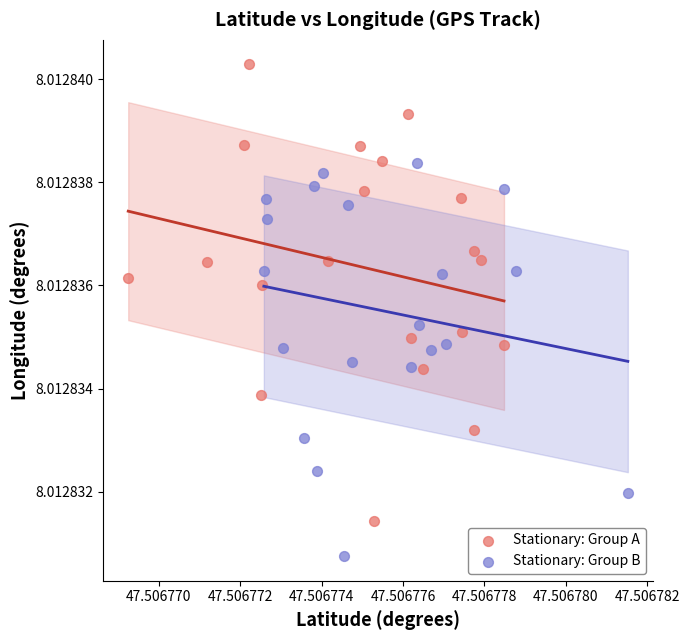

Which series has the largest Y range (max minus min)?

Stationary: Group A